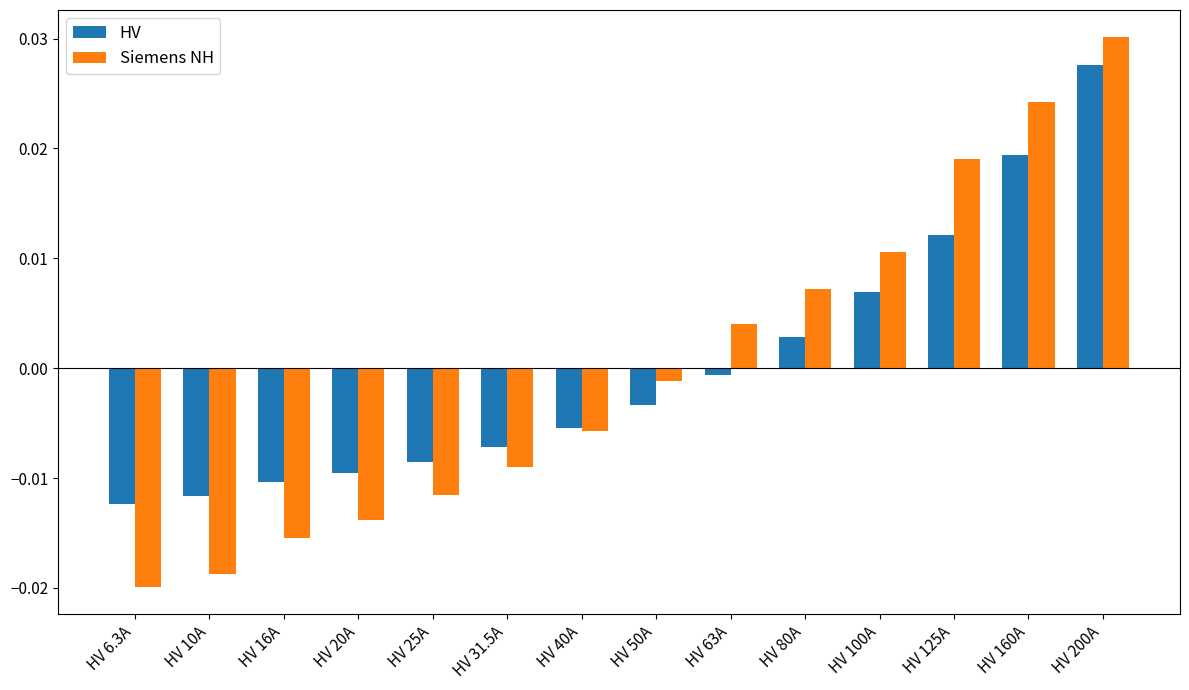

The value of Siemens NH at HV 200A is 0.1. True or false?

False